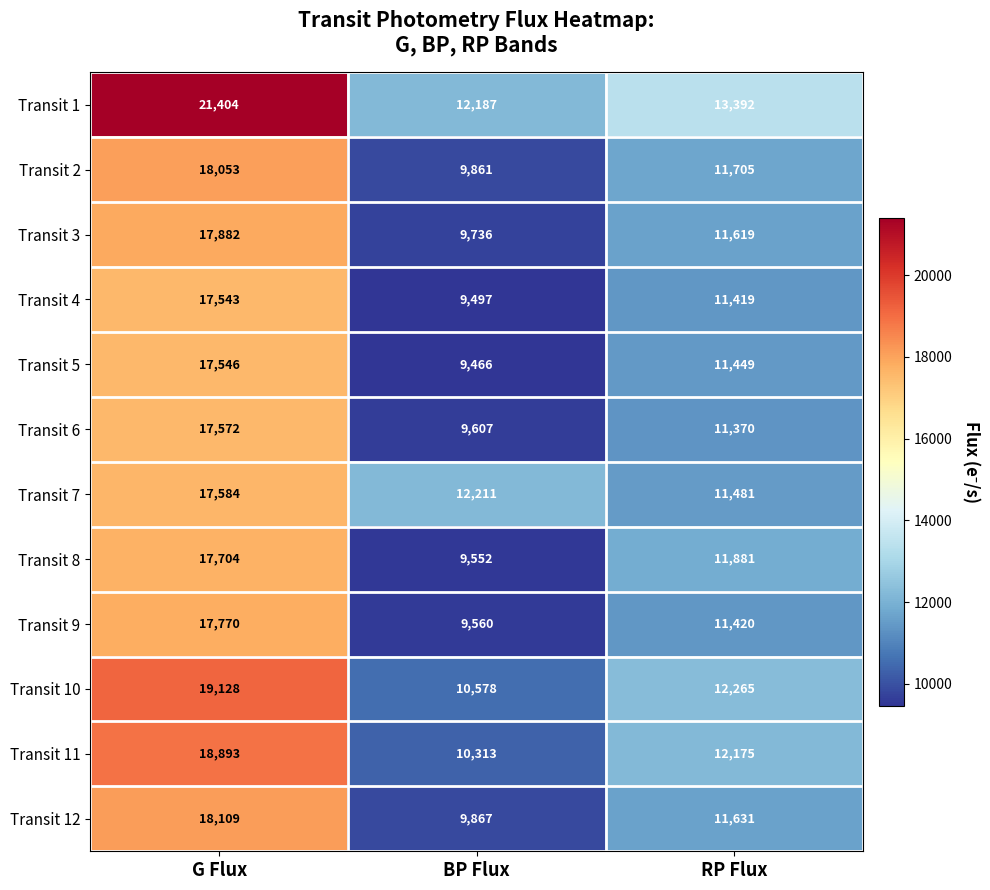

Which label corresponds to the largest value in the chart?

G Flux